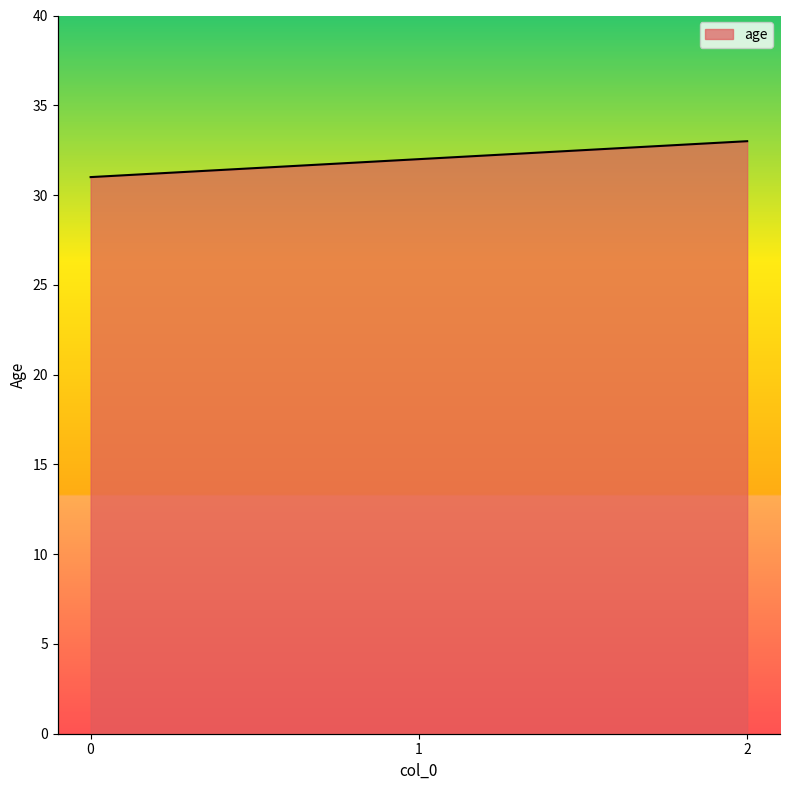

Count the number of data series in this chart.

1